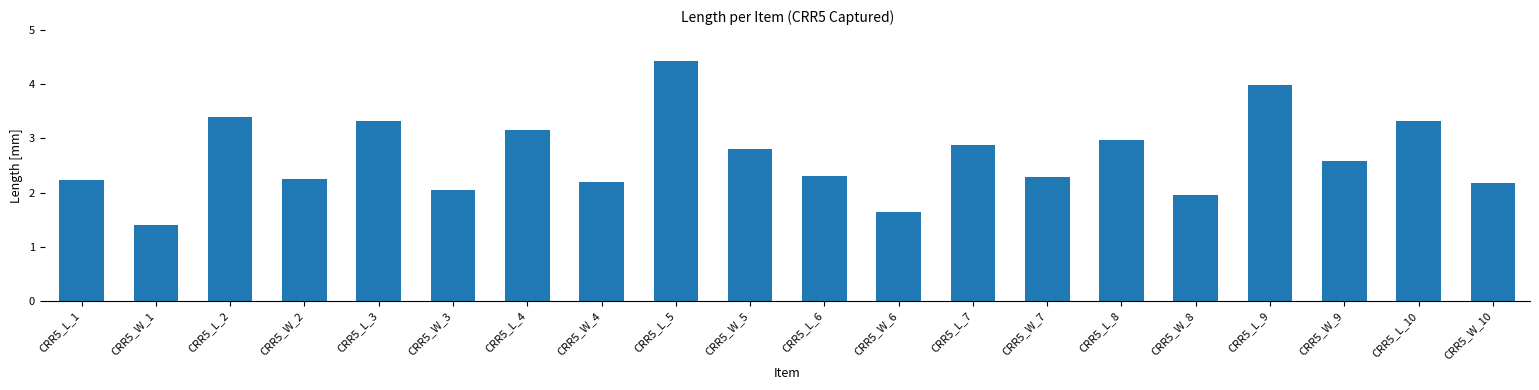

What is the average value?

2.7